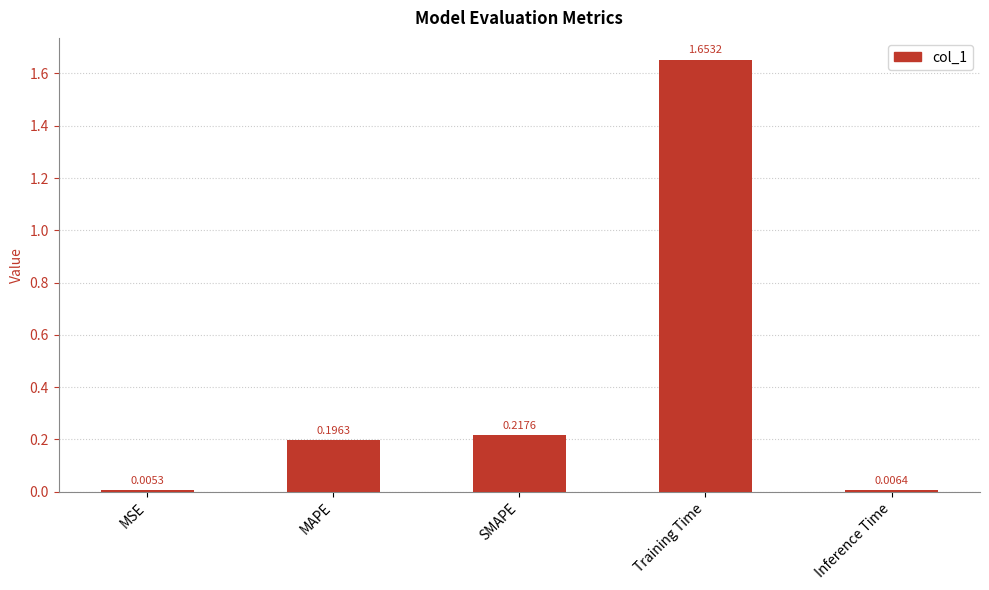

Where is the data nearest to the value 0?

MSE